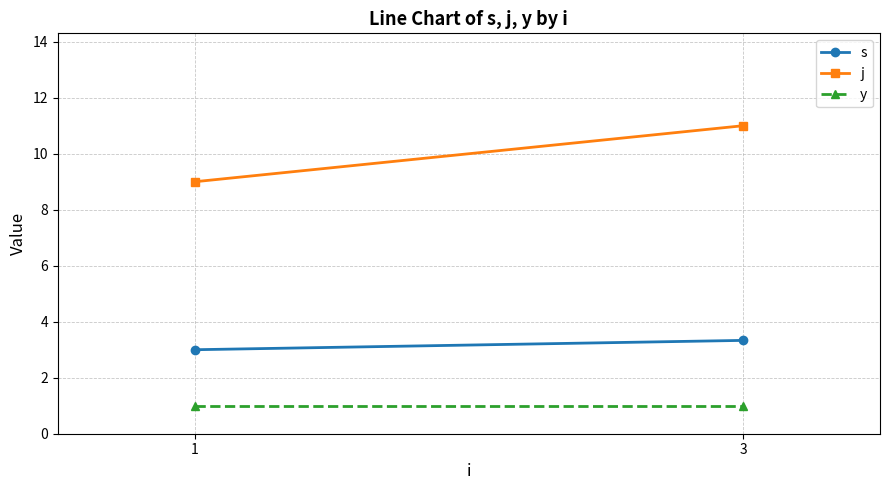

Which series has the widest spread of values?

j